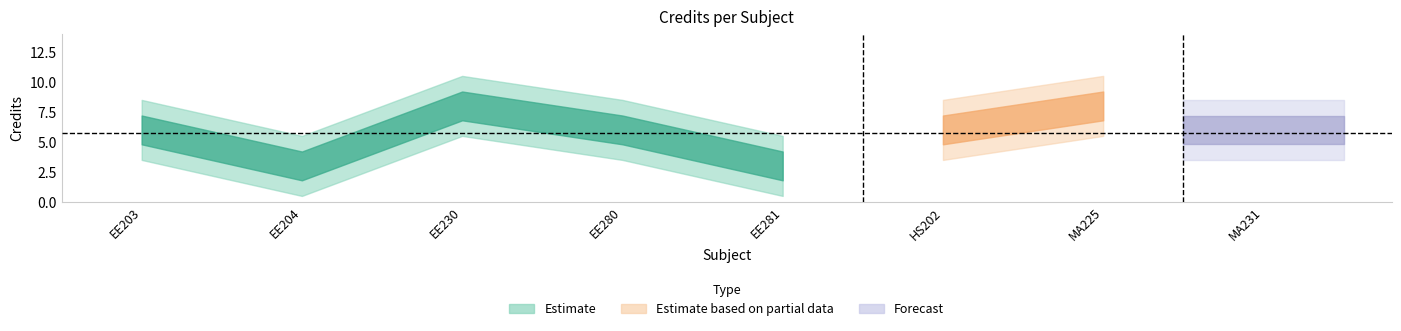

True or false: the data shows 5 at EE204.

False